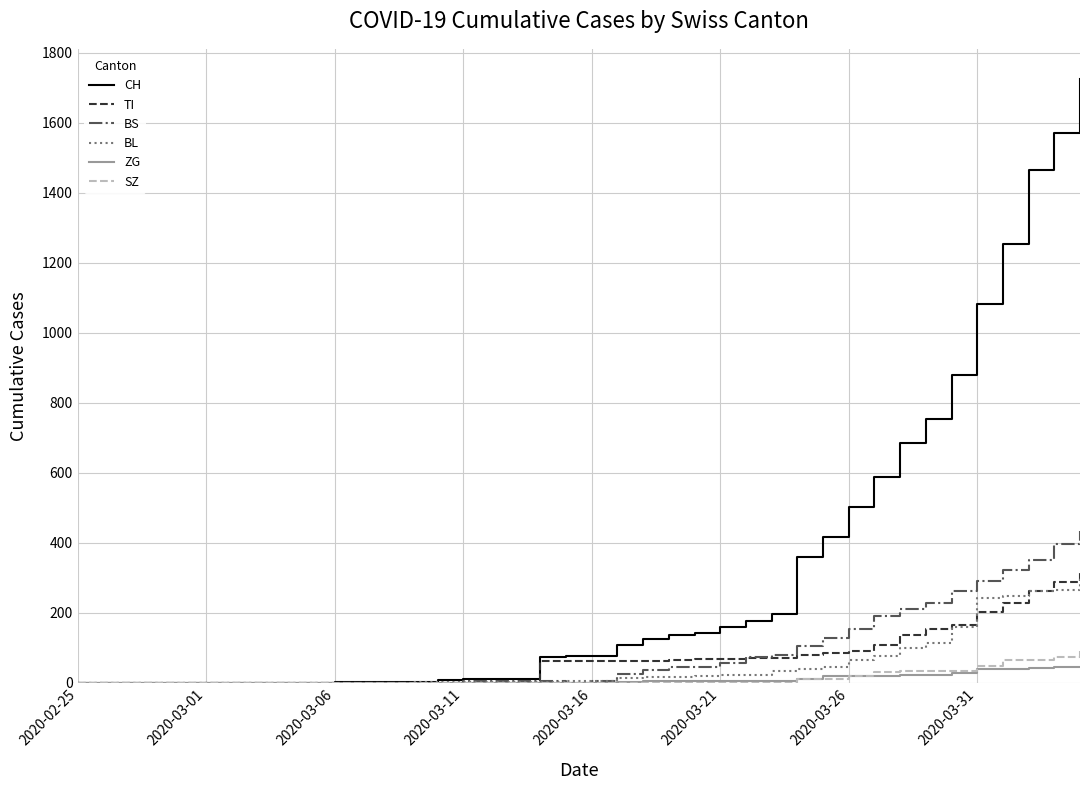

Which series has the widest spread of values?

CH